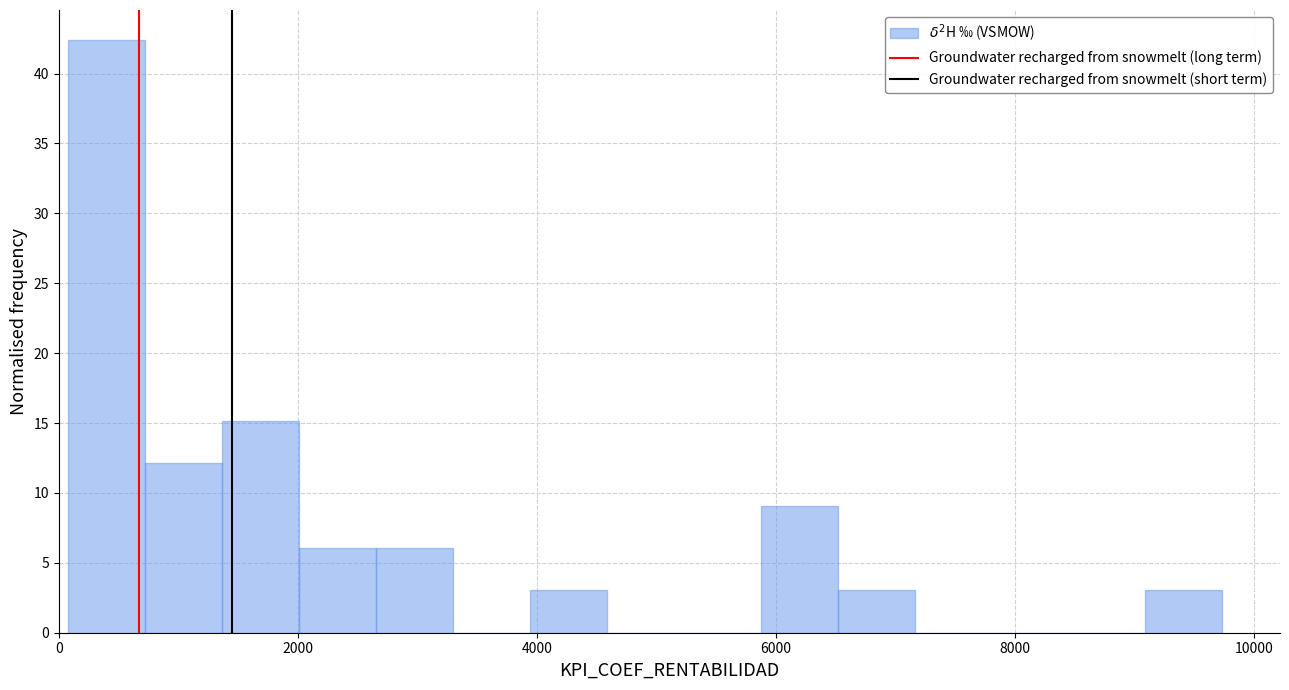

Around what value on the x-axis is the tallest bar? Give the approximate position of its centre, as read against the axis.

400